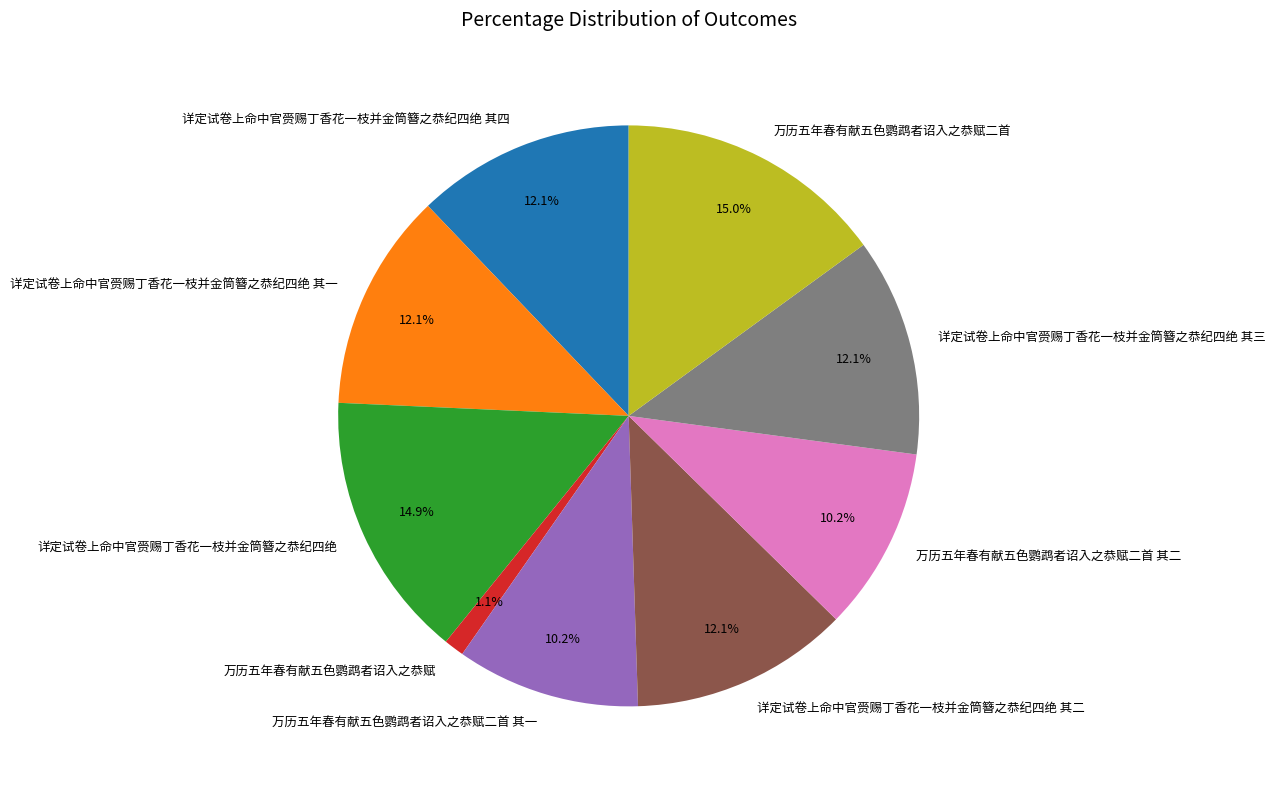

True or false: 详定试卷上命中官赍赐丁香花一枝并金筒簪之恭纪四绝 accounts for 20% of the total.

False